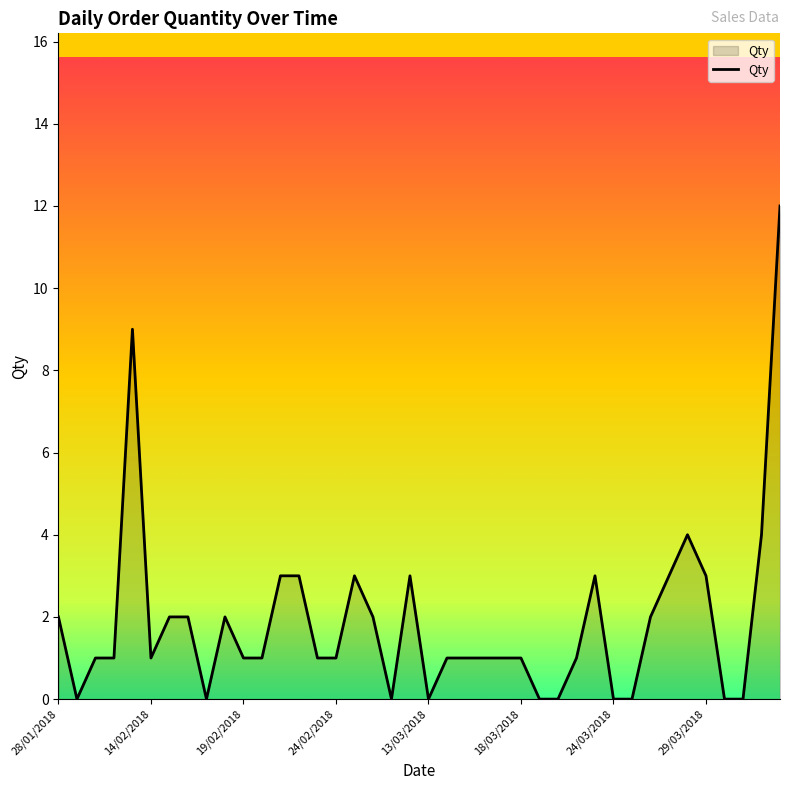

What is the greatest value displayed?

12